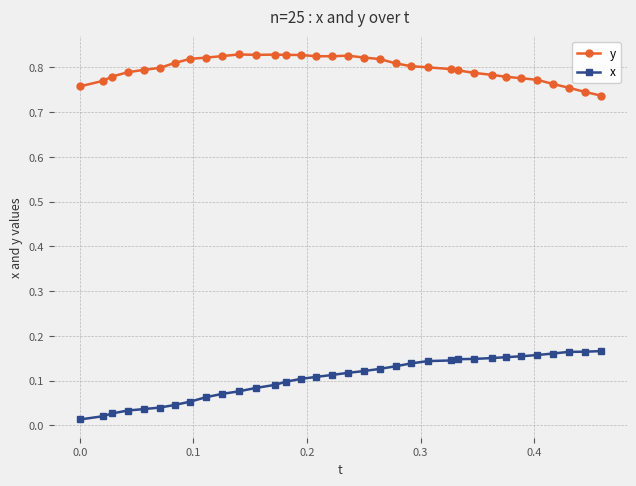

At how many categories does at least one series exceed 0?

34